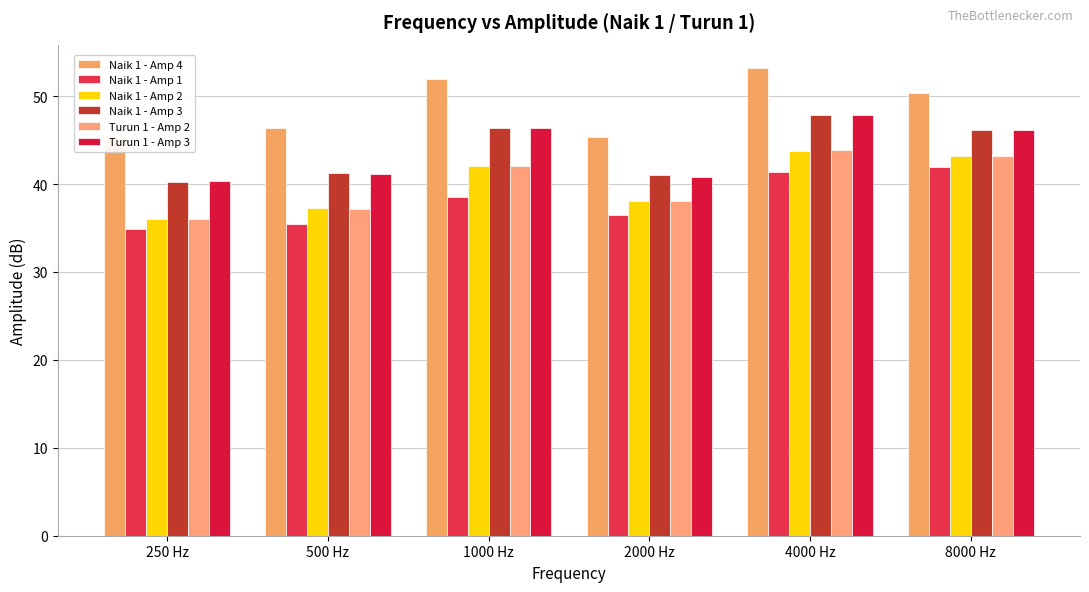

True or false: Naik 1 - Amp 2 has a value of 54.6 at 2000 Hz.

False